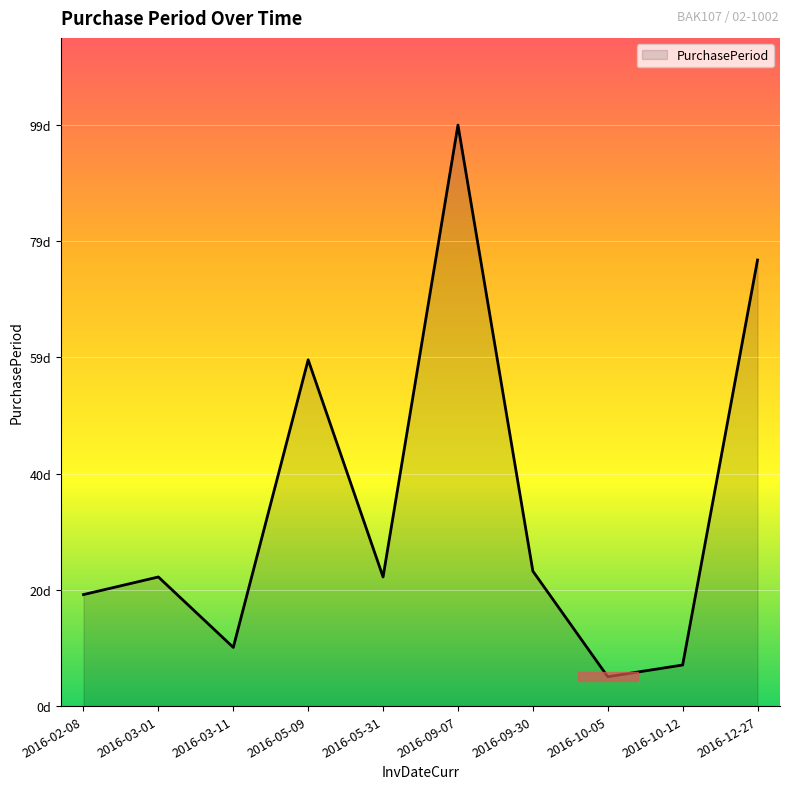

Does the chart display data point markers on the line(s)?

No